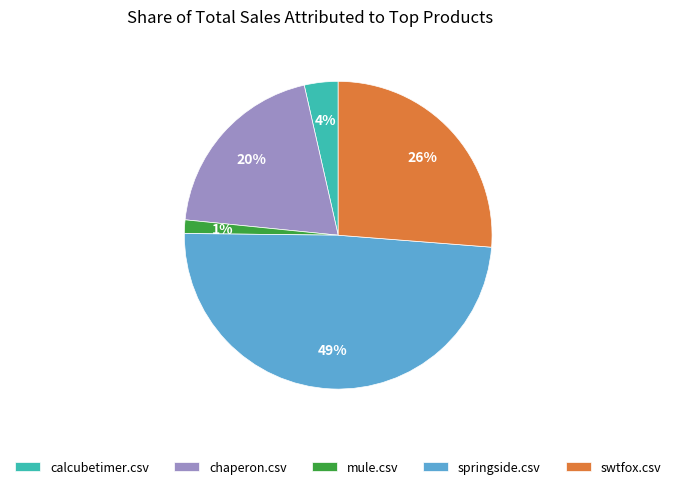

Rank the categories by value from highest to lowest.

springside.csv, swtfox.csv, chaperon.csv, calcubetimer.csv, mule.csv